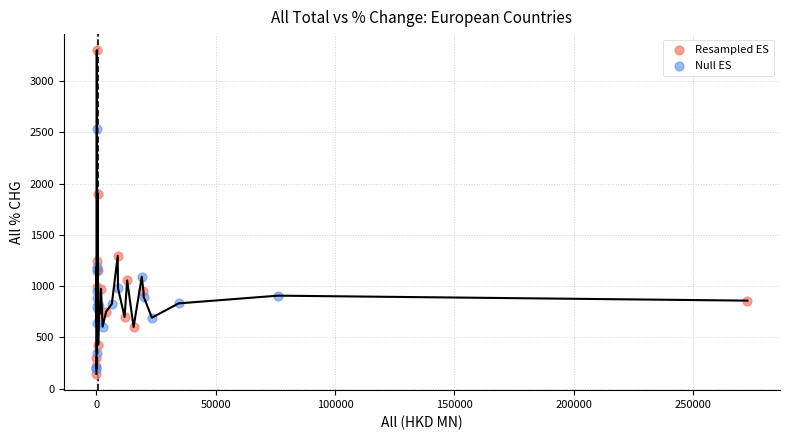

Which series reaches the maximum Y coordinate?

Resampled ES